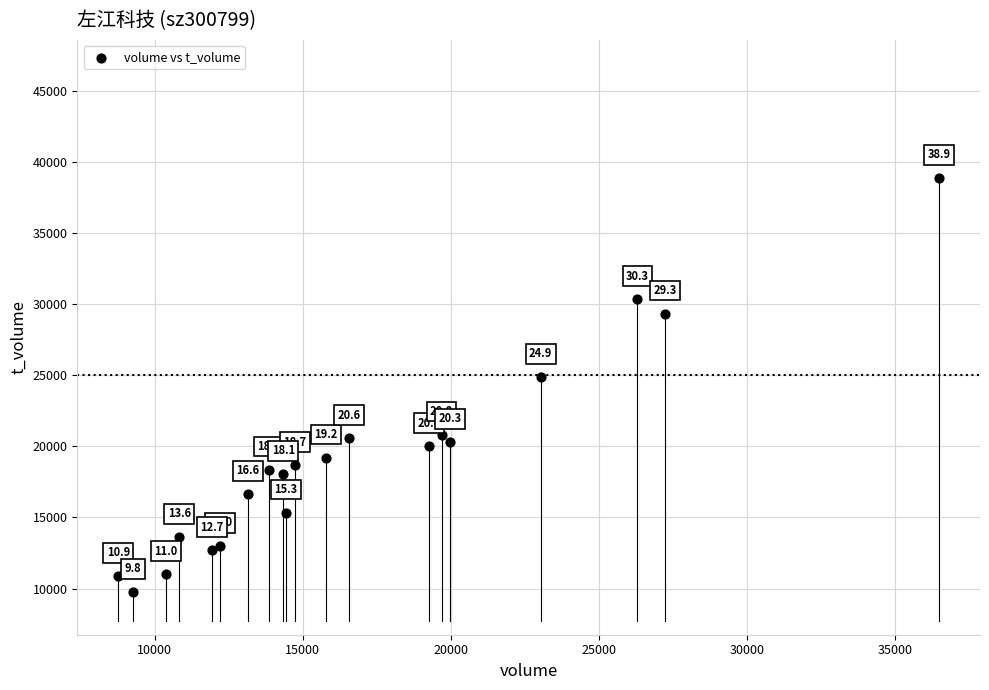

What Y value in the scatter plot is closest to 24306?

24865